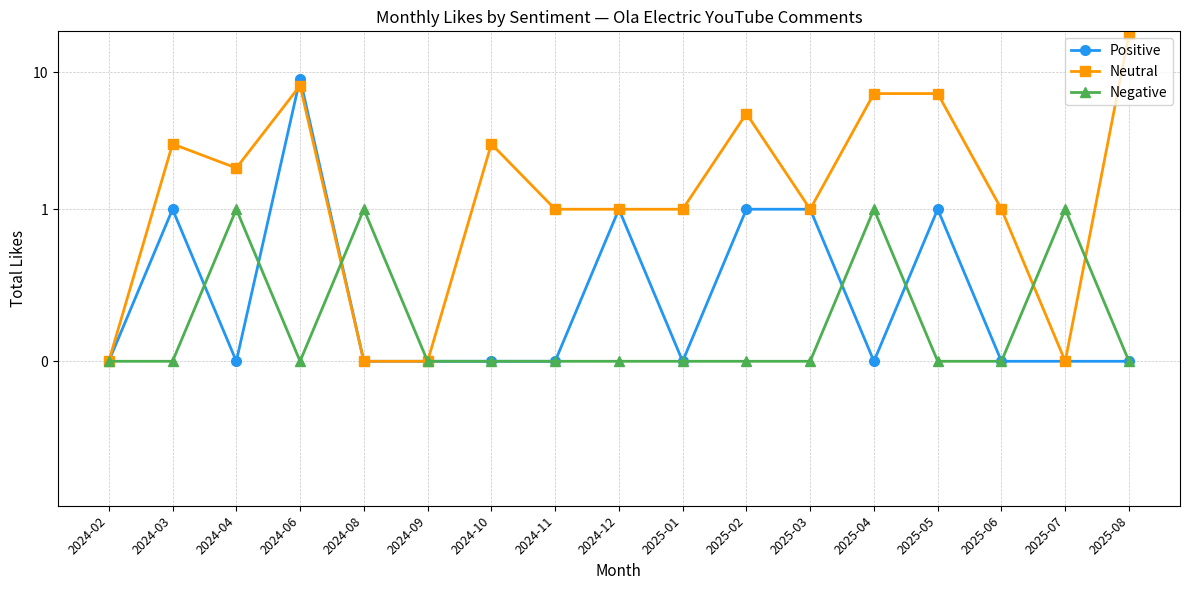

Which series has the widest spread of values?

Neutral